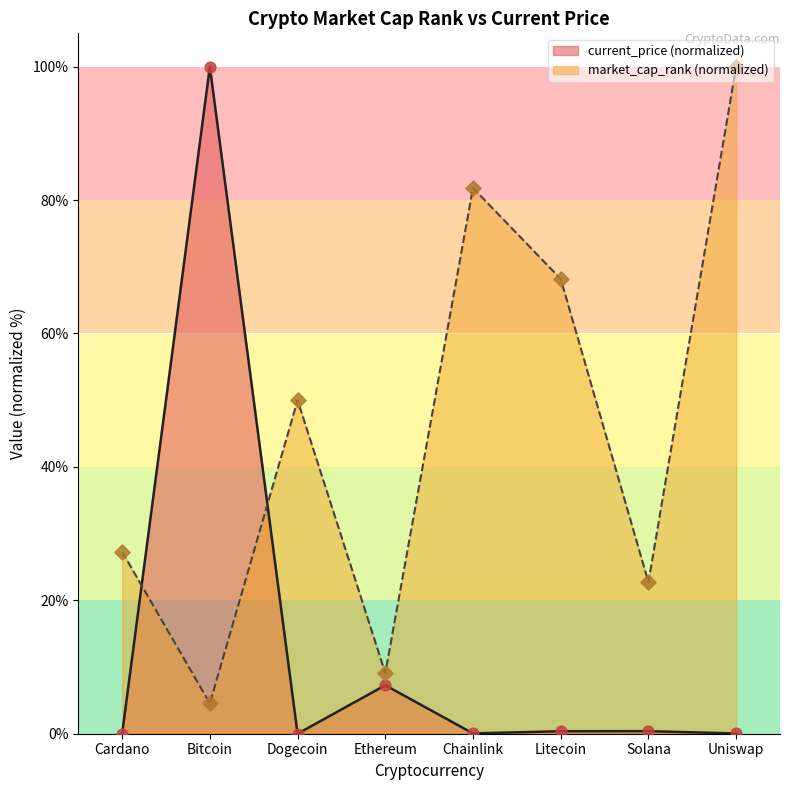

What is the total value across all series at Uniswap?

100.0